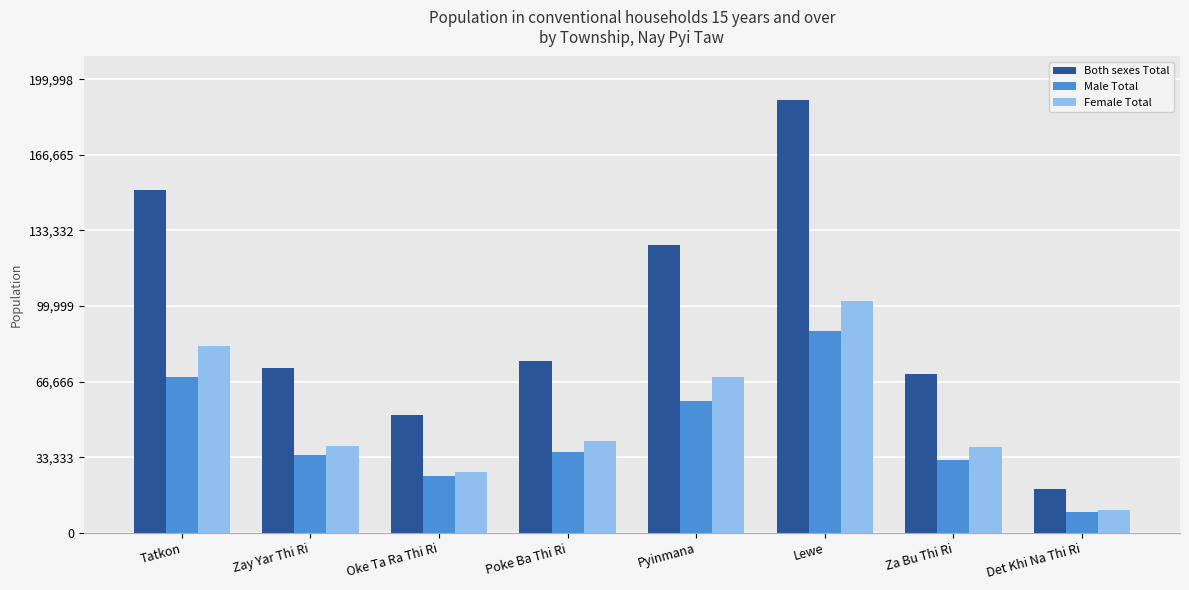

Which series changed the most between Zay Yar Thi Ri and Lewe?

Both sexes Total